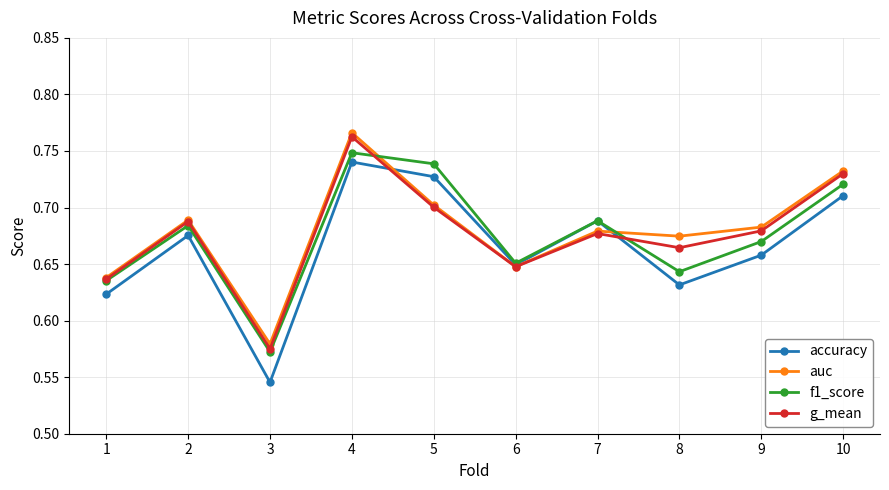

At which label does accuracy reach its peak?

4